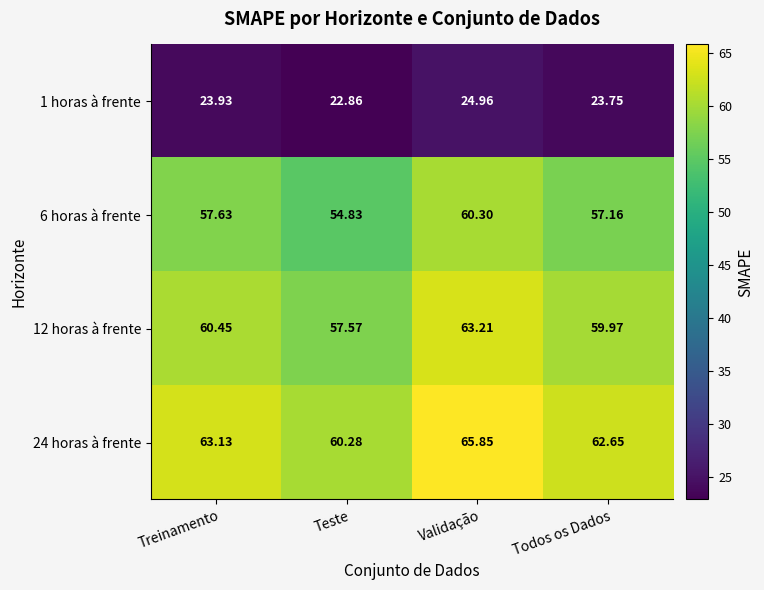

How many distinct data groups are displayed?

4